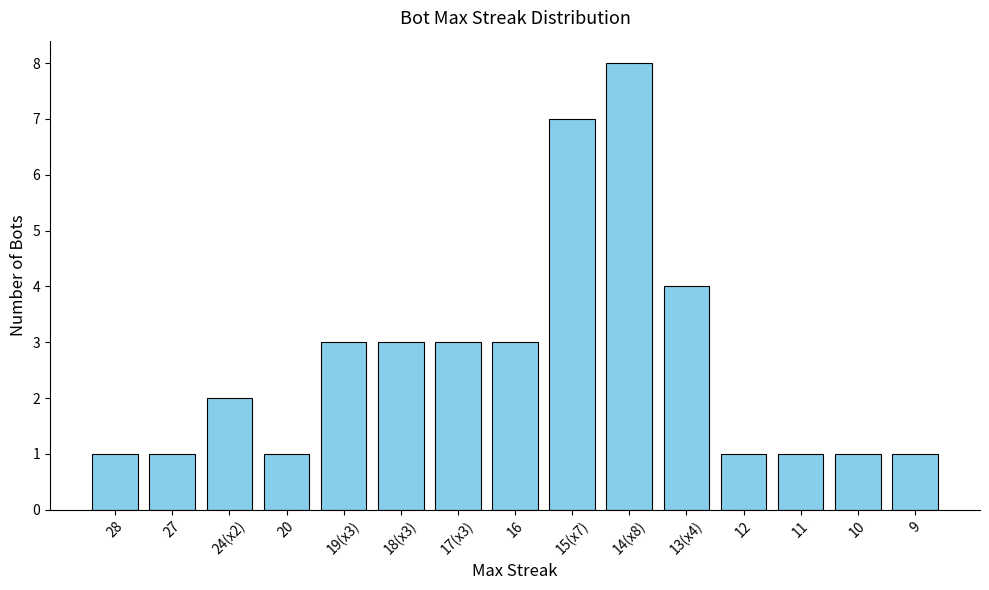

How many values are between 1 and 3?

12